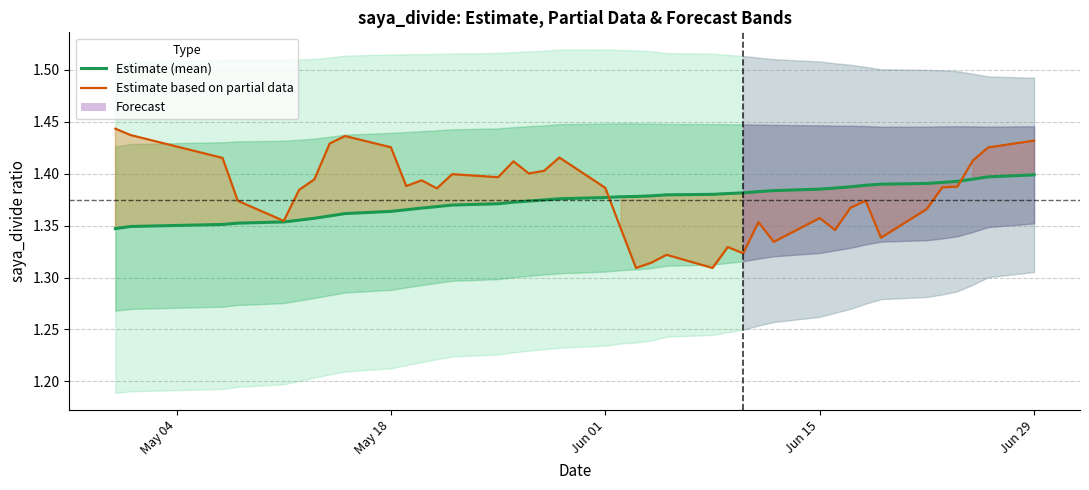

What is the sum of all saya_divide_mean (Estimate) values?

55.0